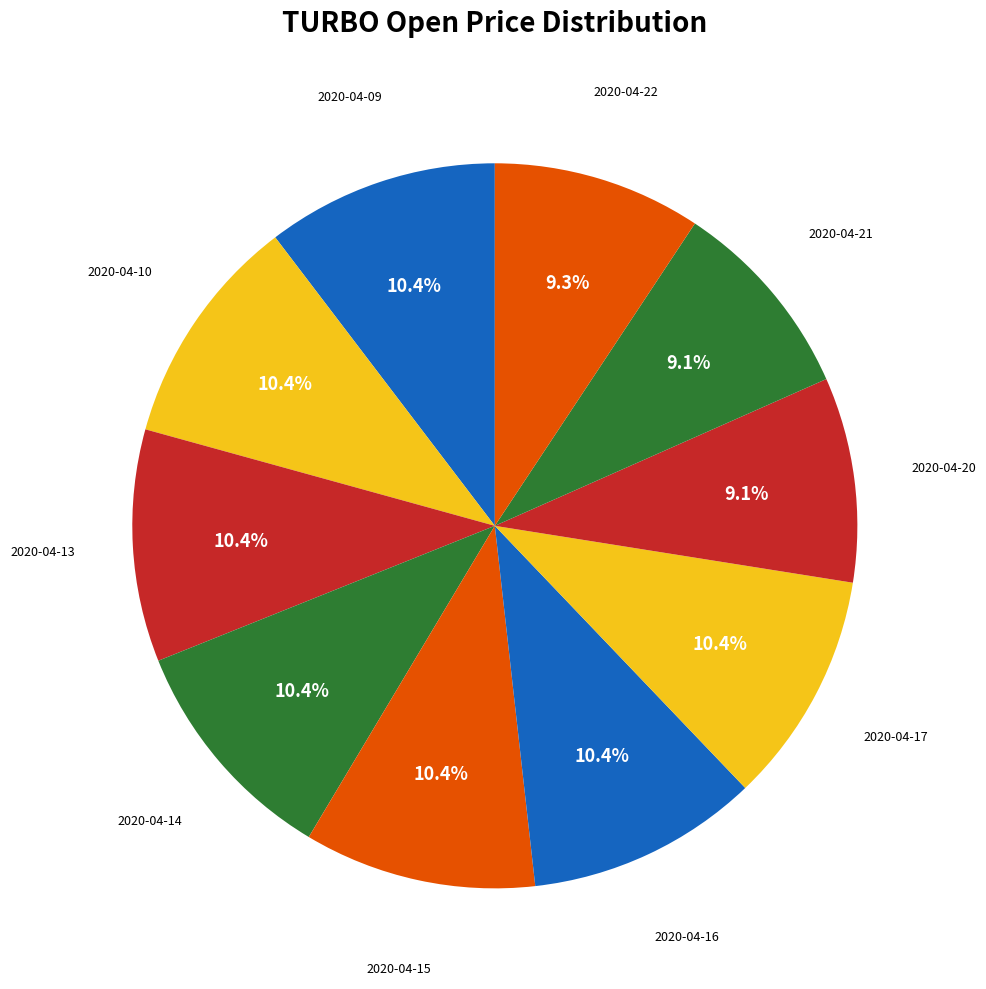

What is the smallest slice in the pie chart?

2020-04-21